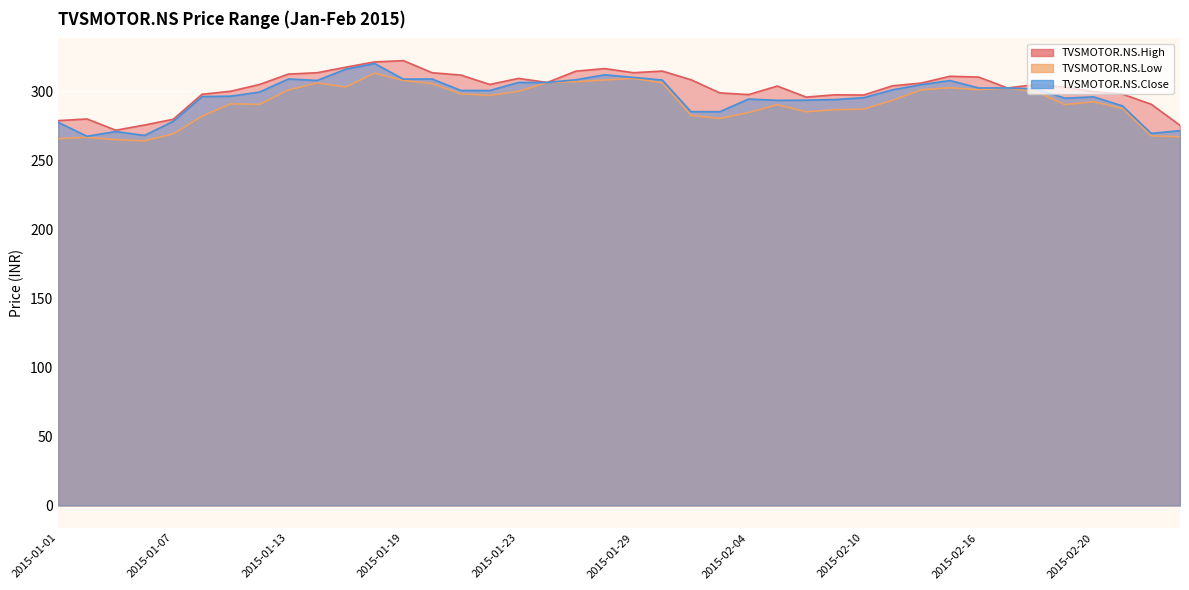

What position from the right is 2015-01-26?

23